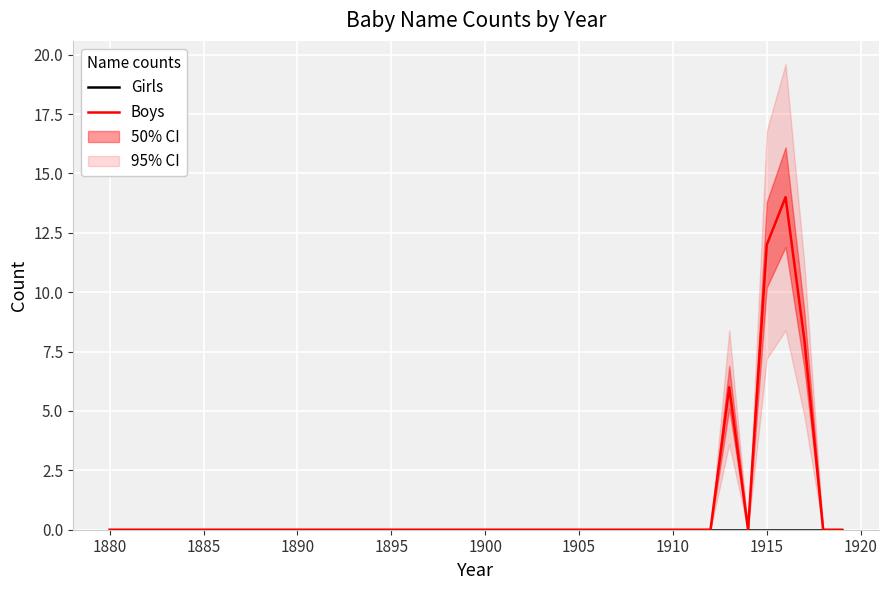

What is the highest value of the Boys series?

14